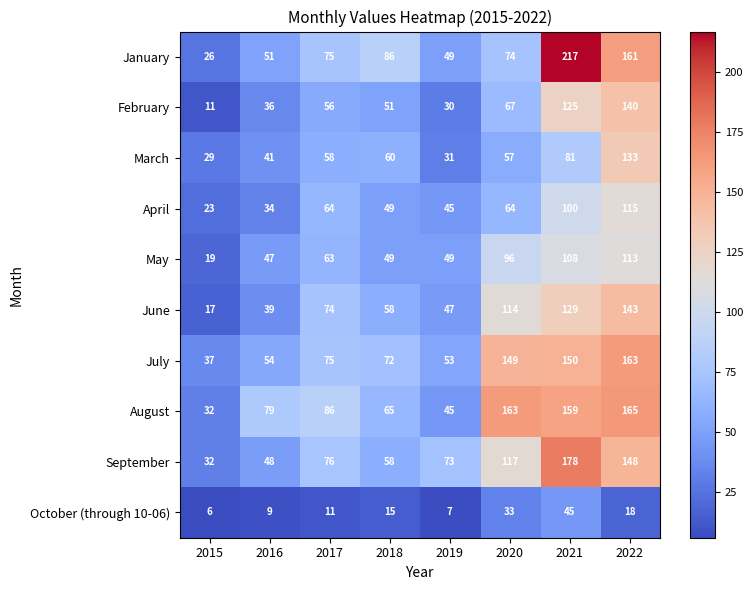

What value does the June series have at 2021, to the nearest 5?

130